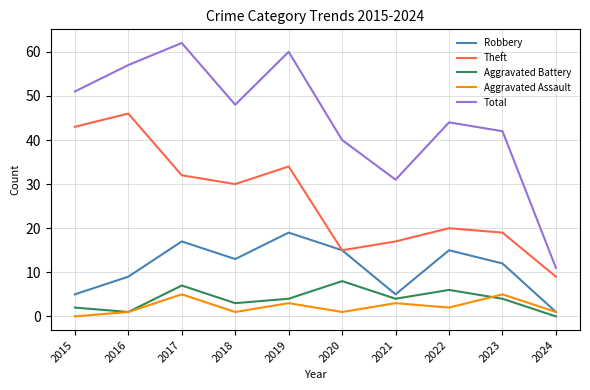

What are all the series names shown in the legend?

Robbery, Theft, Aggravated Battery, Aggravated Assault, Total